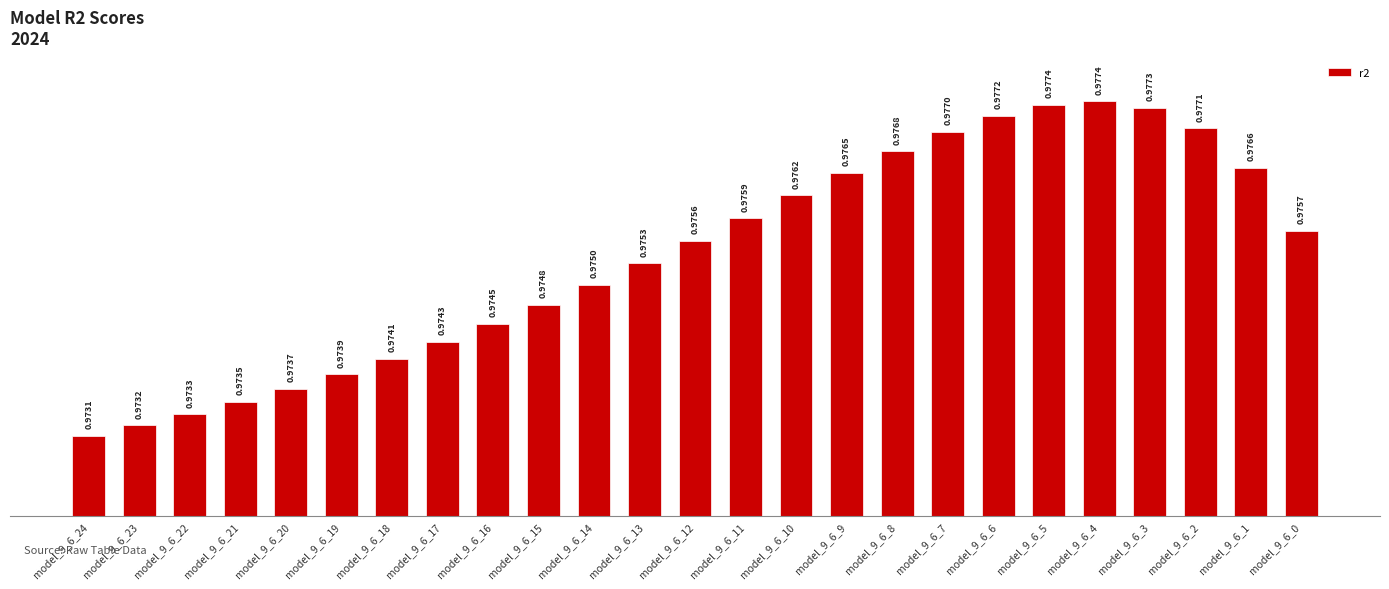

Which has a higher value, model_9_6_17 or model_9_6_10?

model_9_6_10